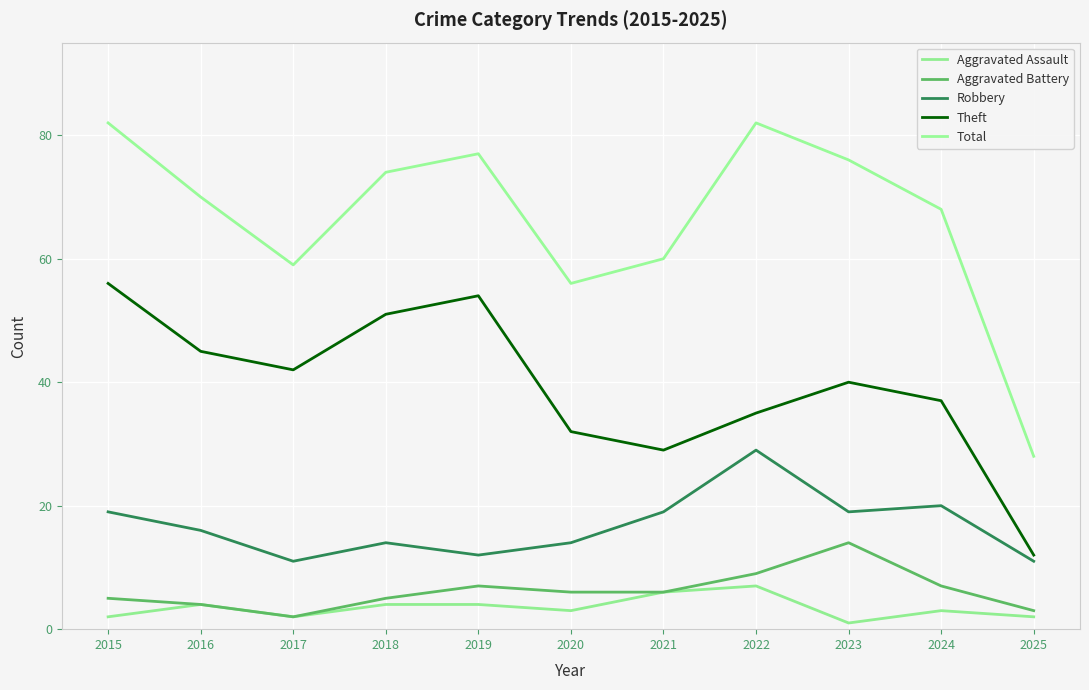

What is the difference between the second highest and second lowest values in the Total series?

26